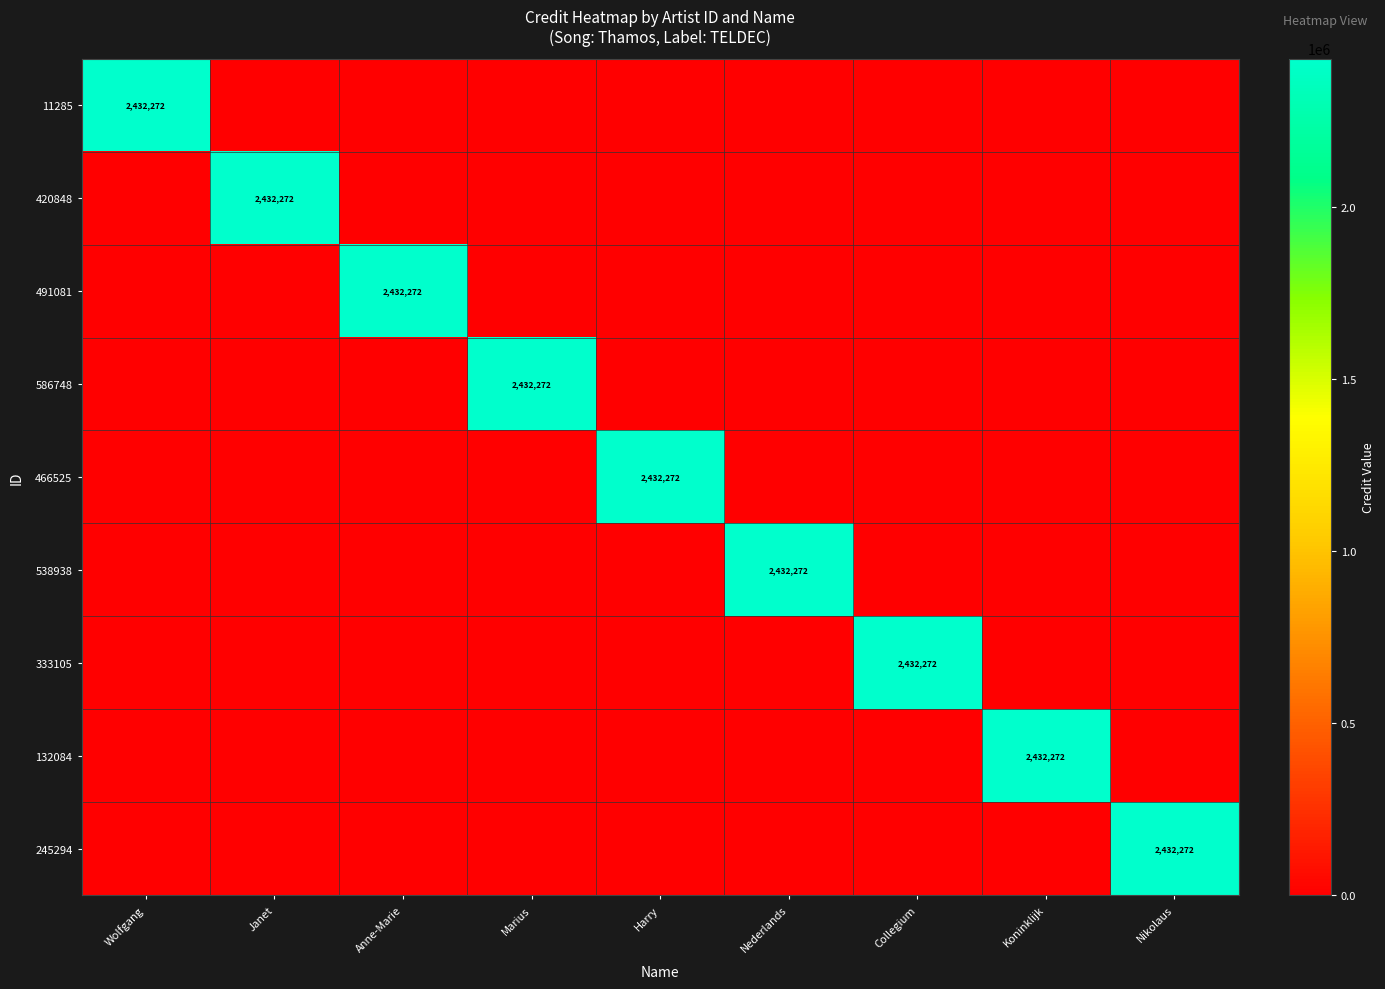

At which label does 132084 reach its peak?

Koninklijk